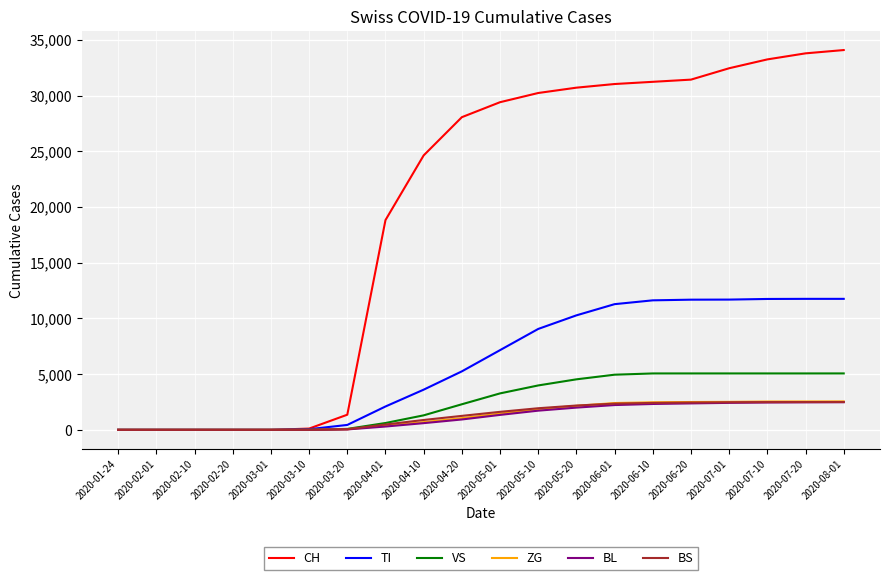

Is the value of ZG at 2020-08-01 greater than the value of CH at 2020-07-20?

No